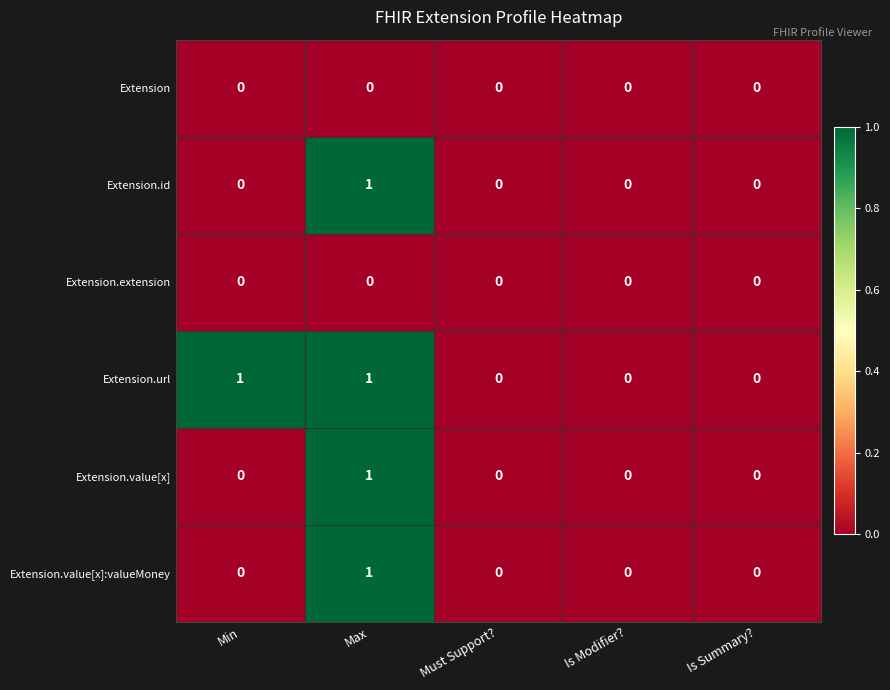

Which series has the largest total across all categories?

Extension.url